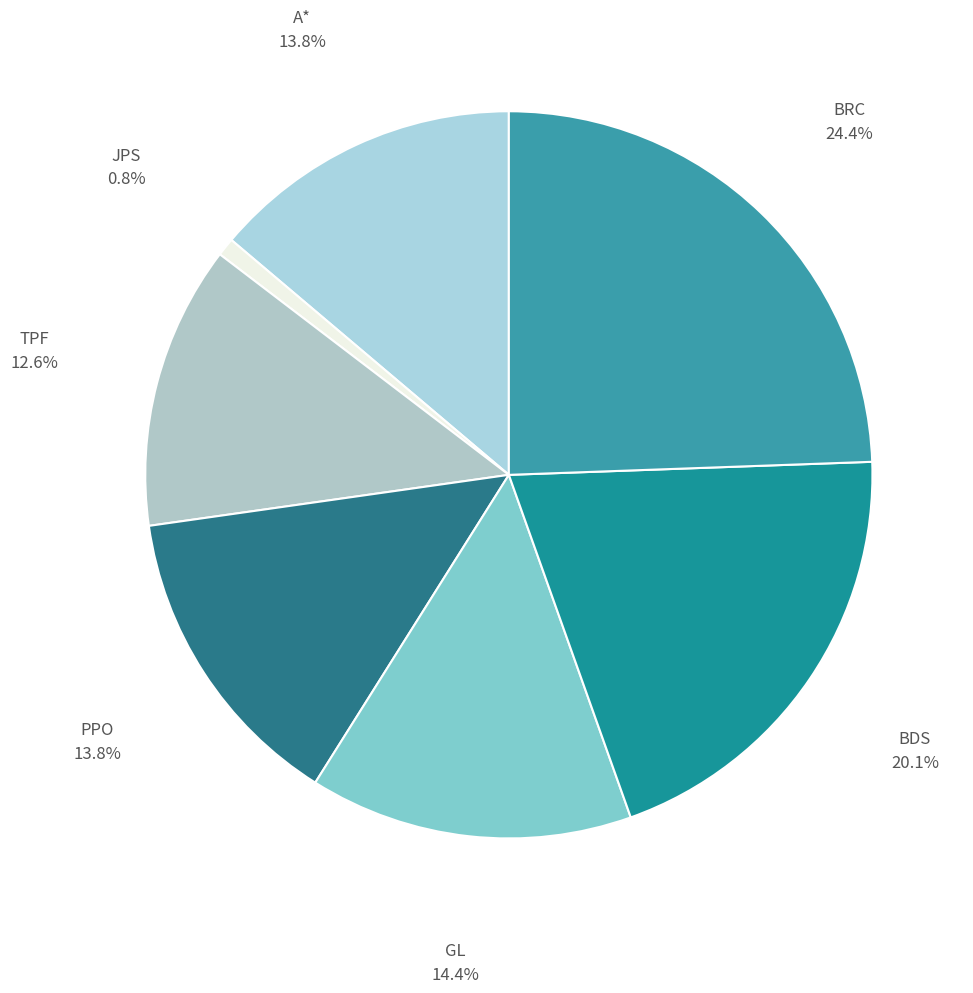

Is TPF the majority of the pie?

No